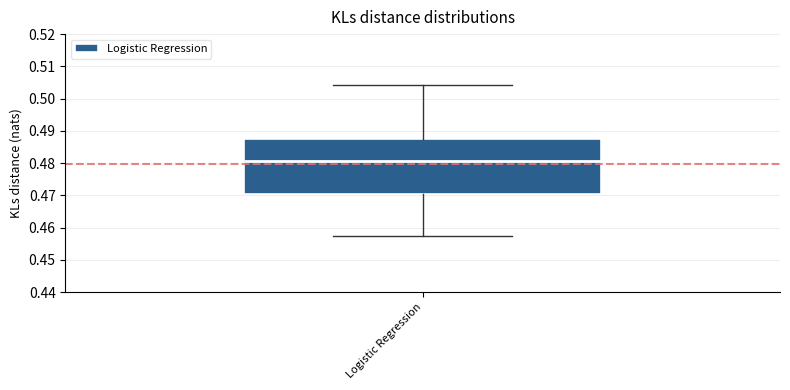

Transcribe this box plot: give where the median line is, the range the box spans, and where the two whiskers end, as read against the y-axis. The values are not printed on the chart, so give them approximately, as read against the axis.

median 0.481, box 0.470 to 0.488, whiskers 0.458 to 0.504